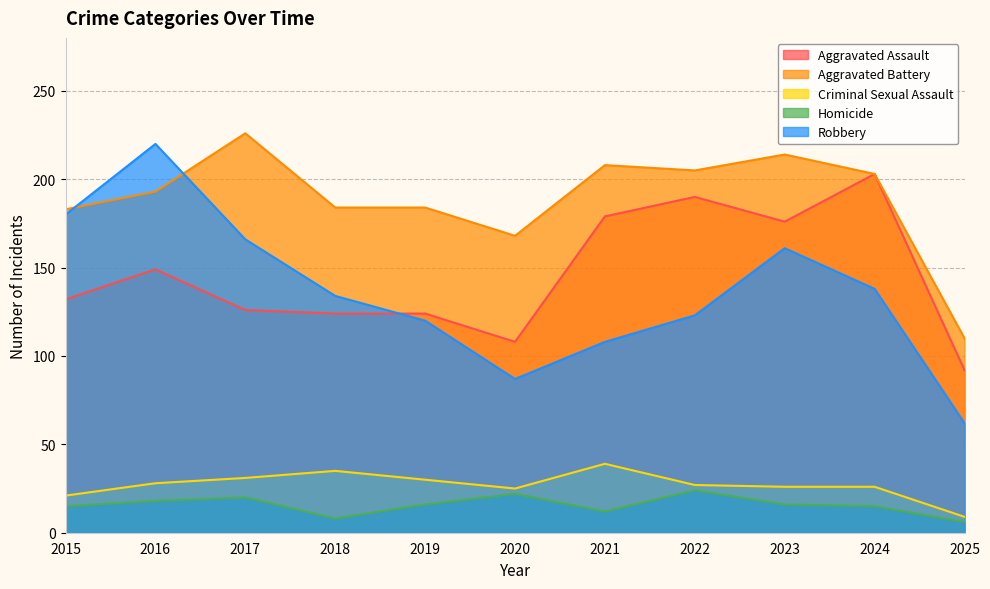

How many series are shown in this chart?

5